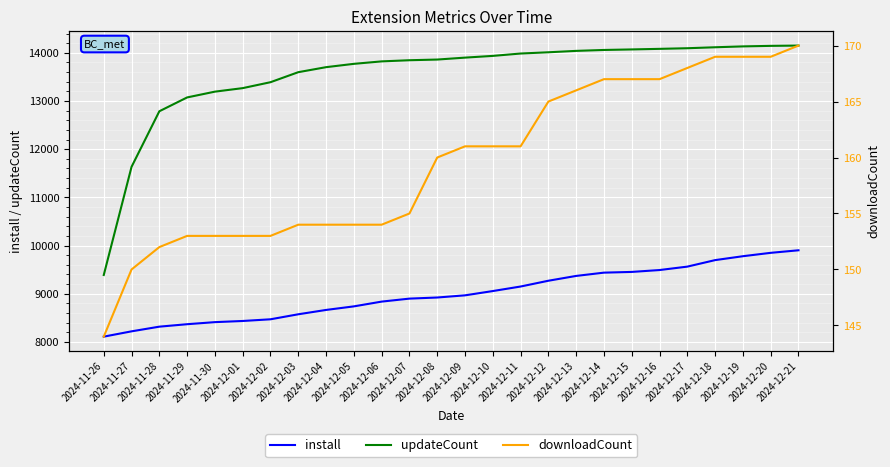

Is it true that install equals 6315 at 2024-12-18?

False